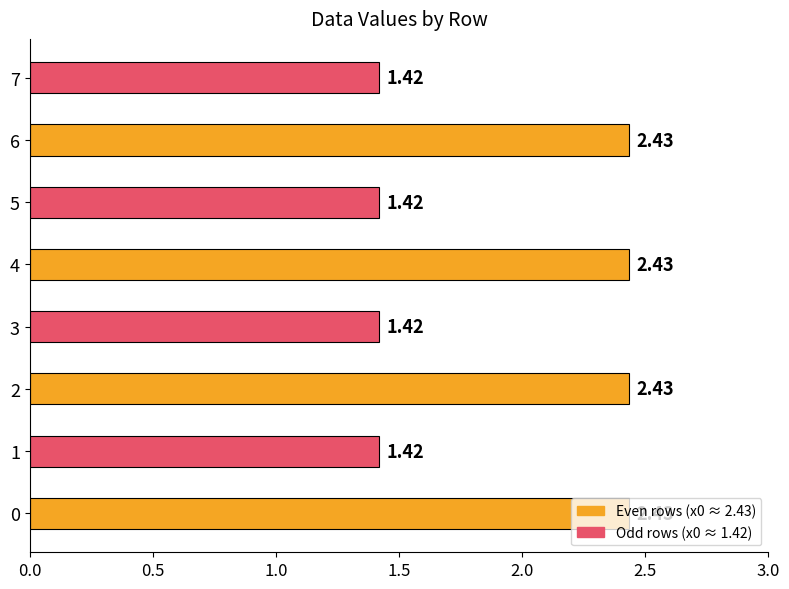

What is the value of the 6th bar from the left?

1.4